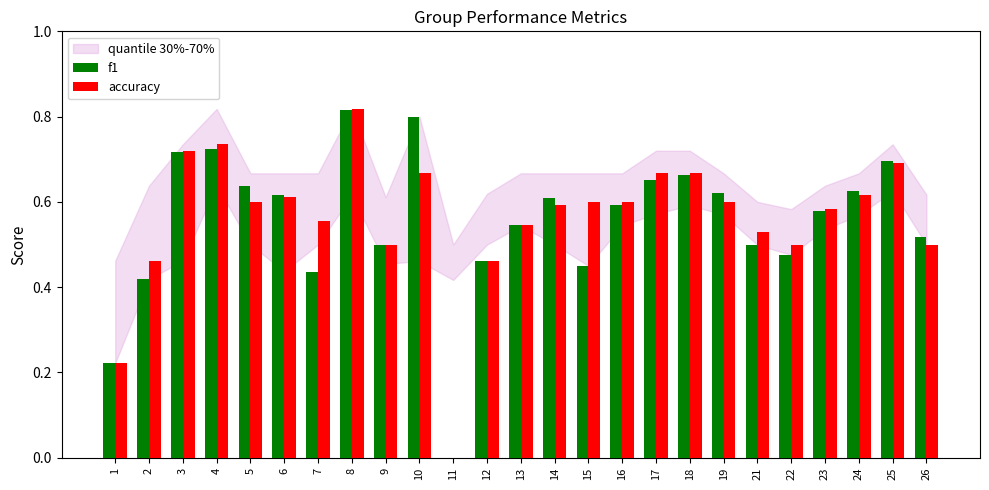

Between 10 and 19, which series saw the biggest shift?

f1